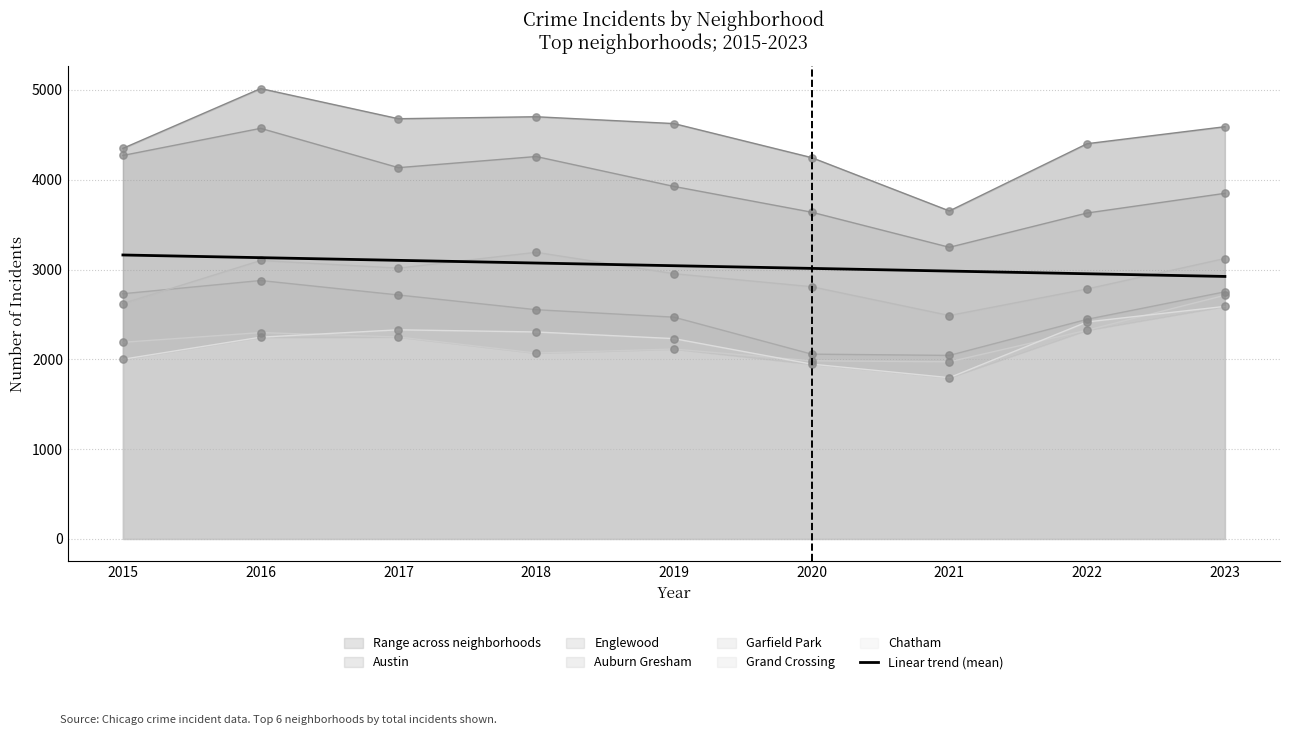

What is the ratio of the value at 2021 to the value at 2017?

1.0